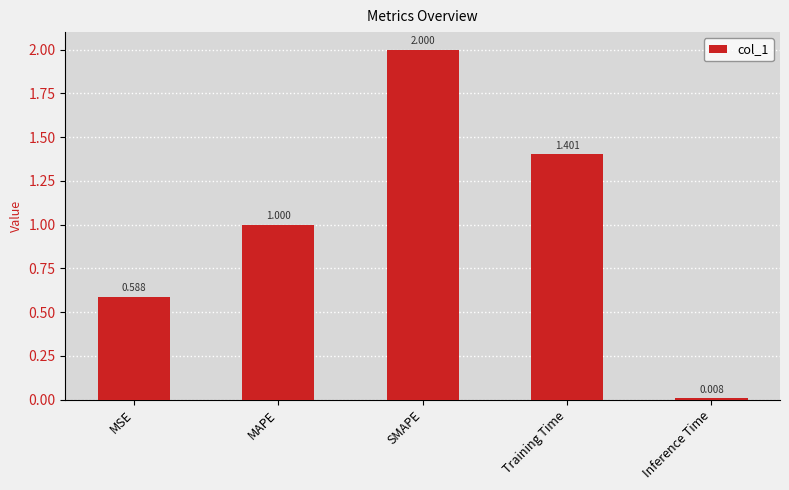

At which label is the value closest to 1?

MAPE